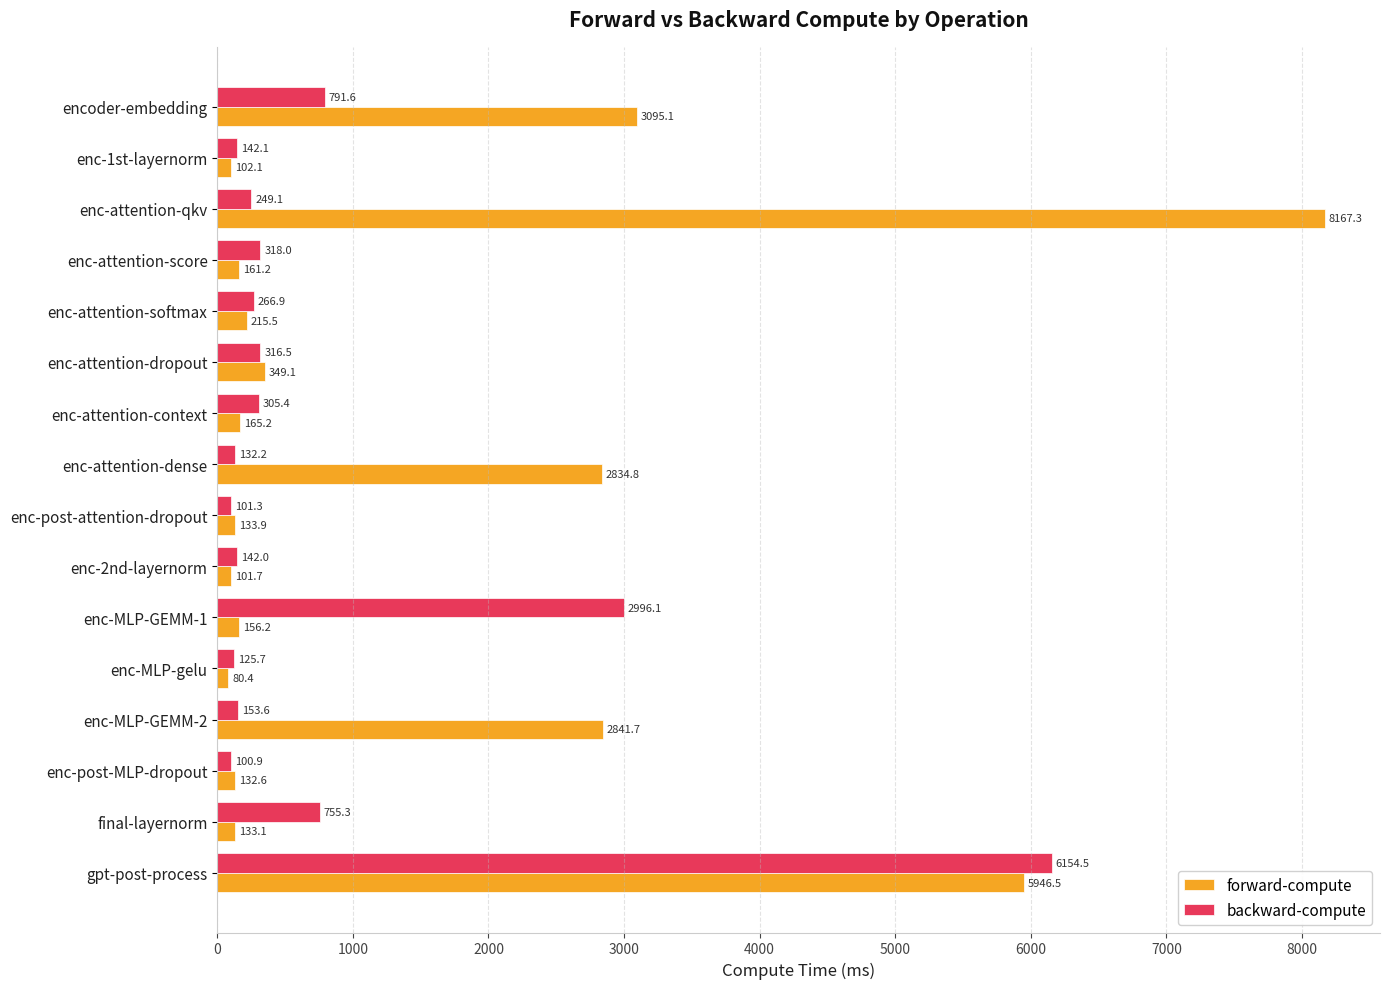

What is the total value across all series at encoder-embedding?

3886.7